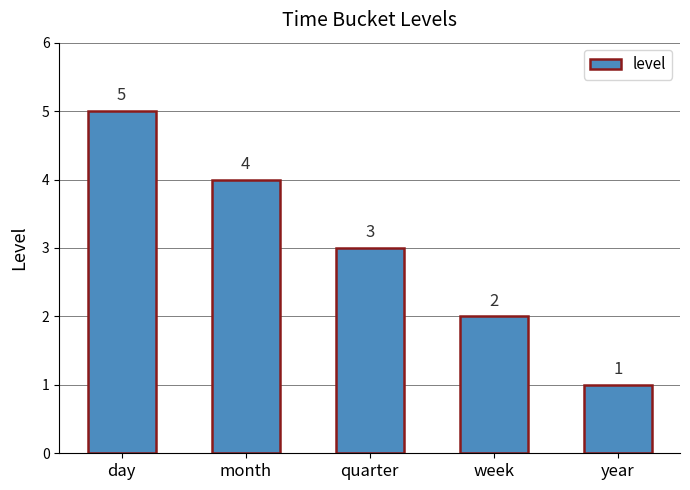

What is the ratio of the value at year to the value at week?

0.5